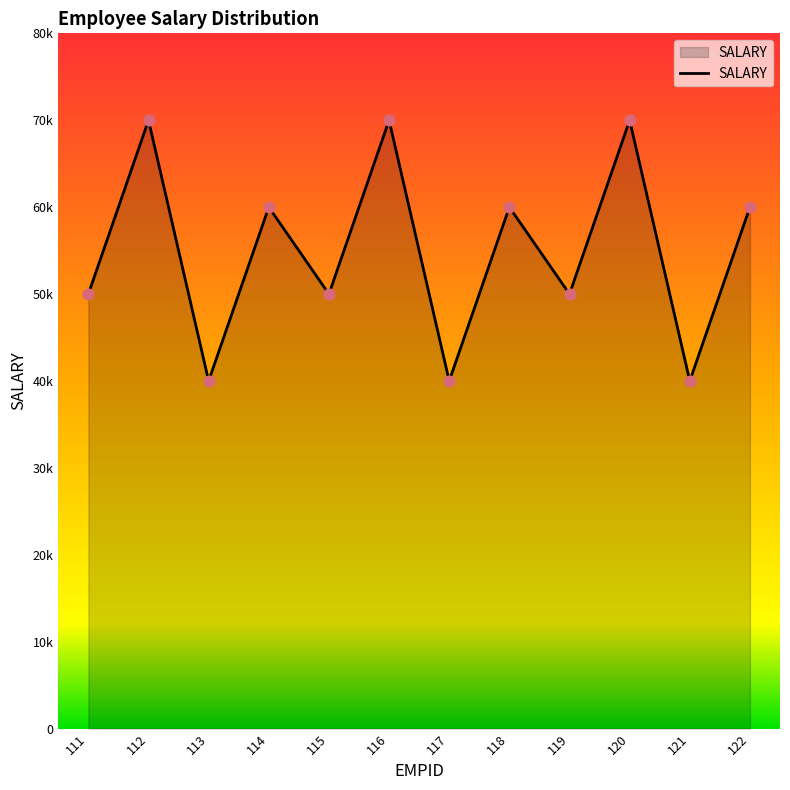

What is the change in value from 118 to 119?

-10000